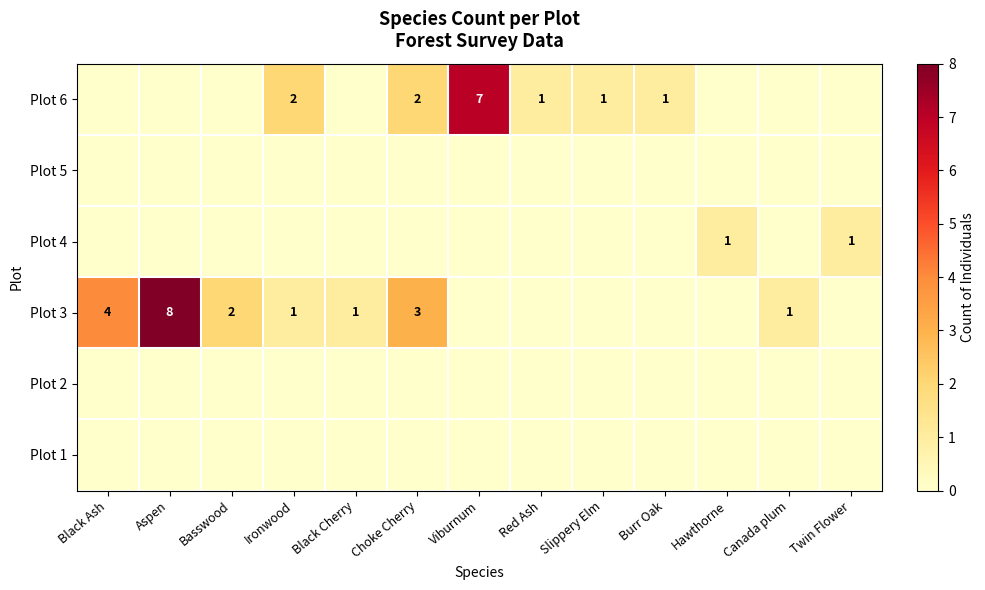

The value of Plot 3 at Basswood is 2. True or false?

True